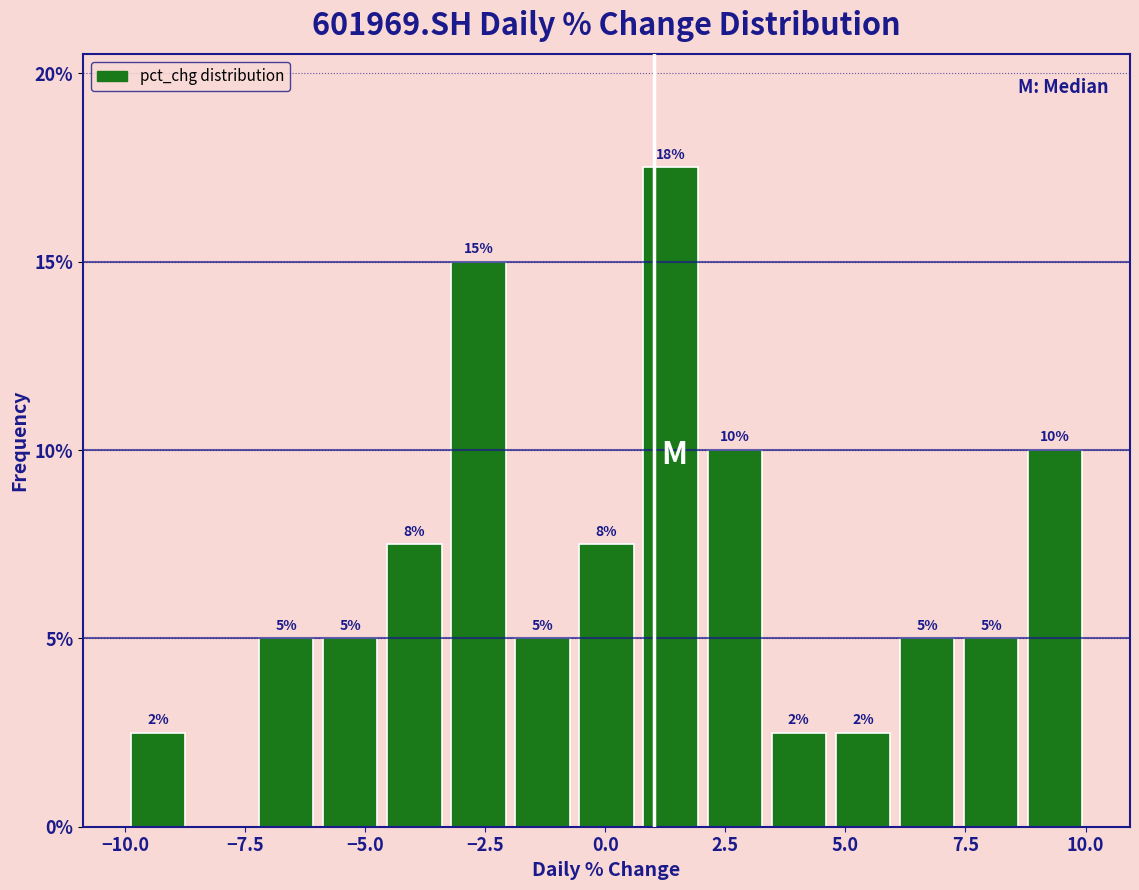

Around what value on the x-axis is the tallest bar? Give the approximate position of its centre, as read against the axis.

1.5